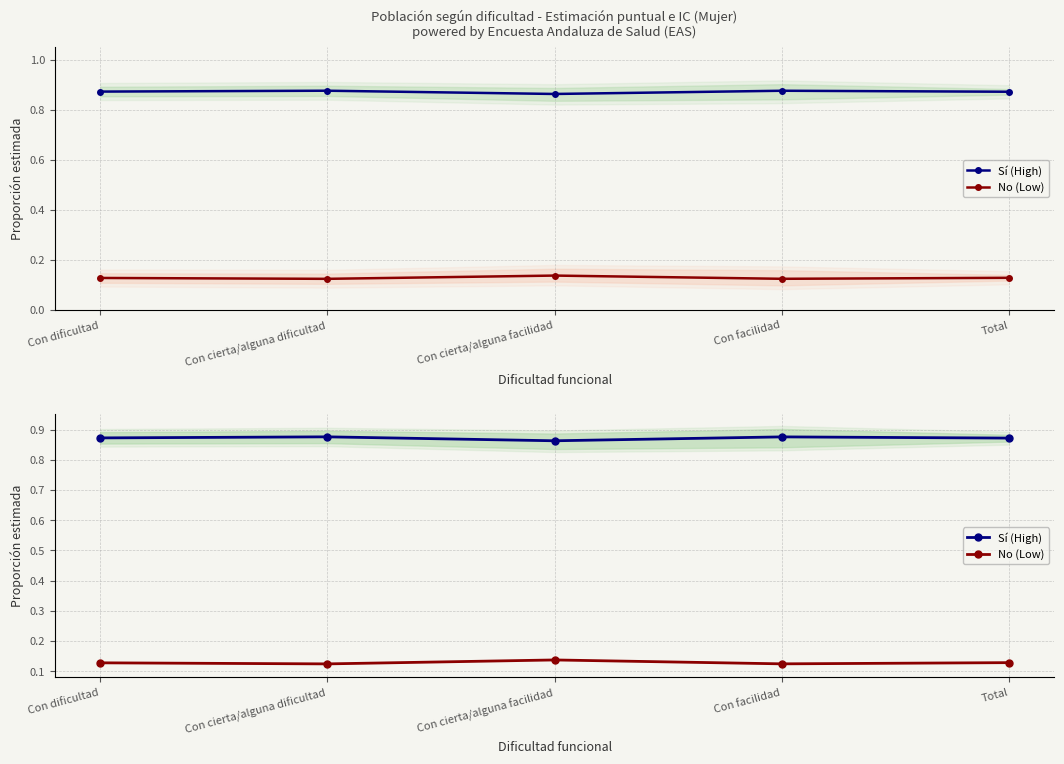

What is the value of the Sí (High) point at the 1st from the left?

0.9